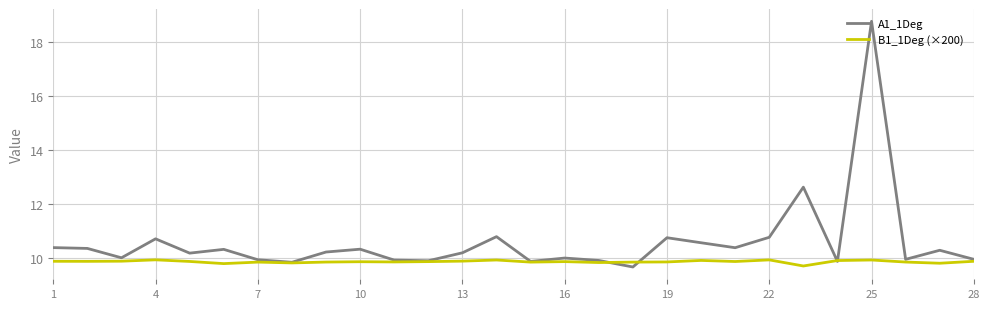

Rank the series by their maximum value, from lowest to highest.

B1_1Deg (×200), A1_1Deg